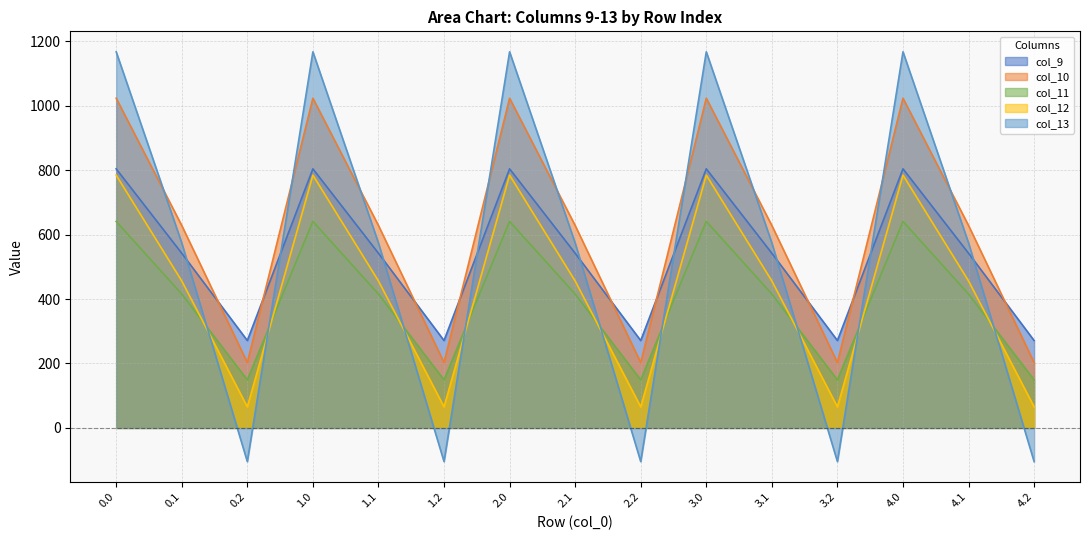

How many data points in col_12 are less than 456?

5